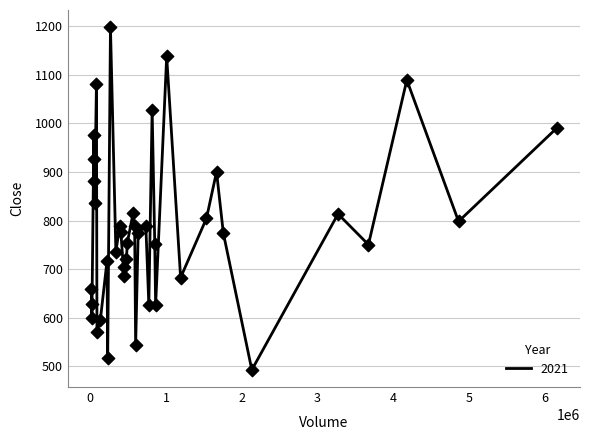

What is the minimum value shown in the chart?

492.5